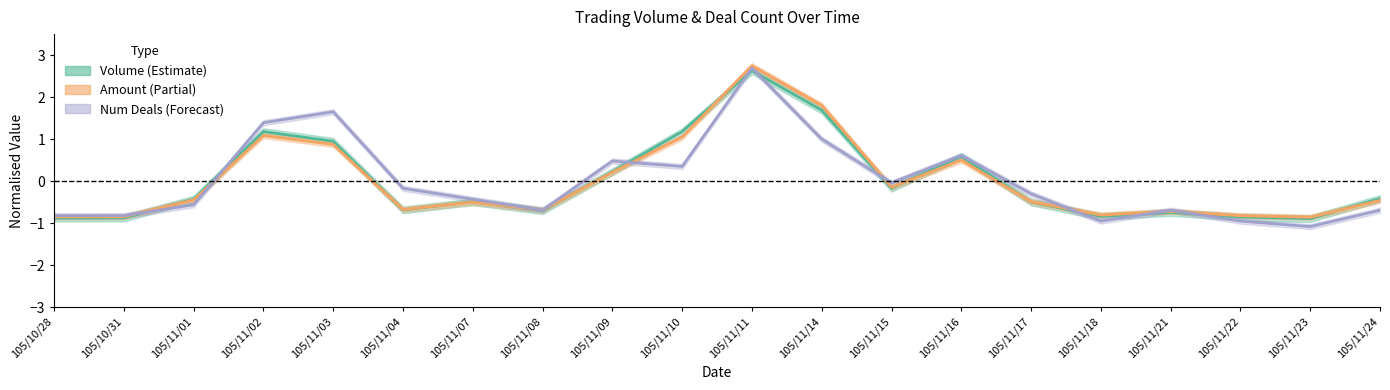

After their last crossing, which series has the higher values: Volume or Num Deals?

Volume